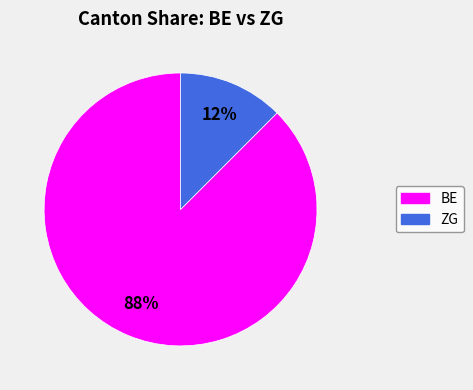

To the nearest percent, what is the average slice percentage?

50%